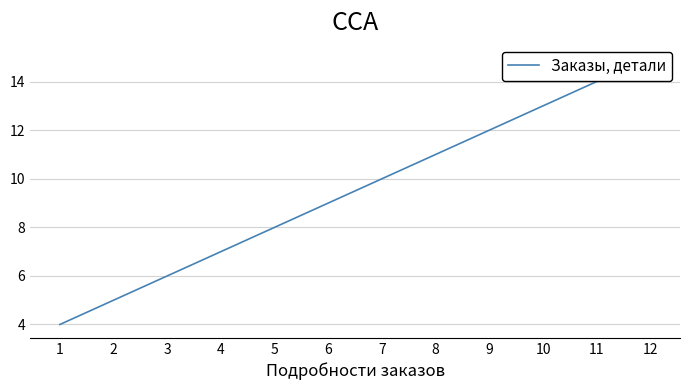

Does the chart display data point markers on the line(s)?

No